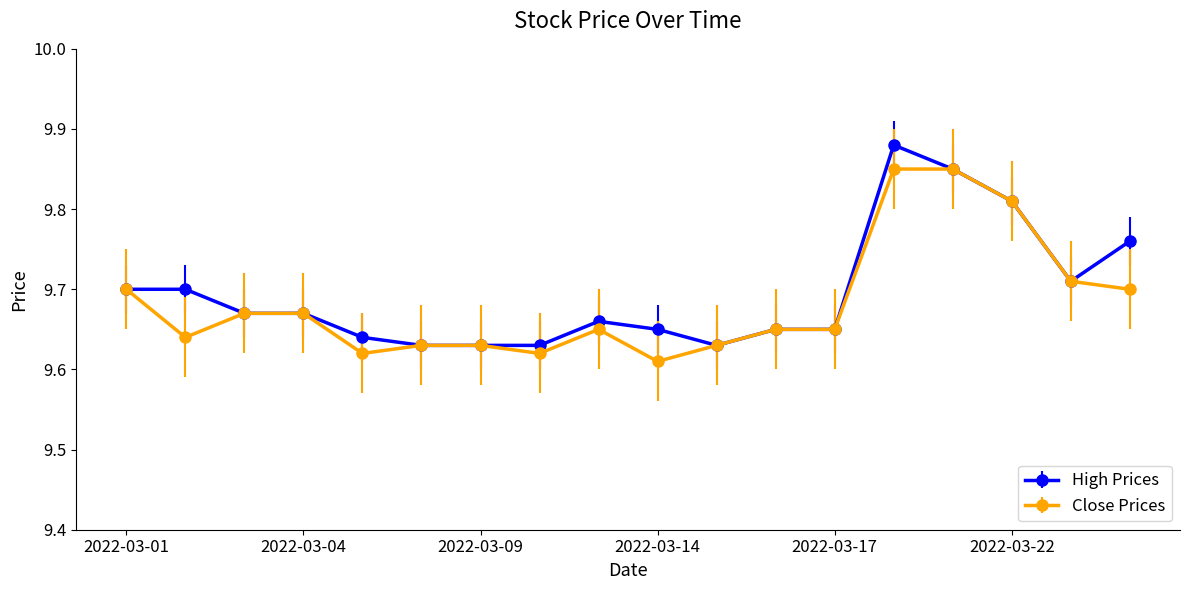

At how many categories does at least one series exceed 9?

18